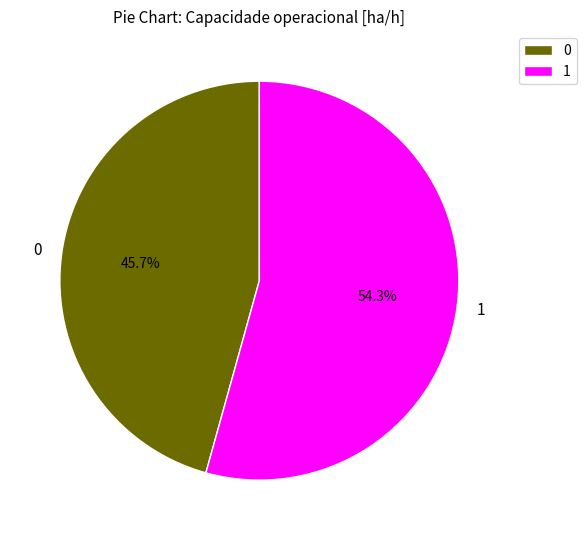

True or false: 1 accounts for 66% of the total.

False